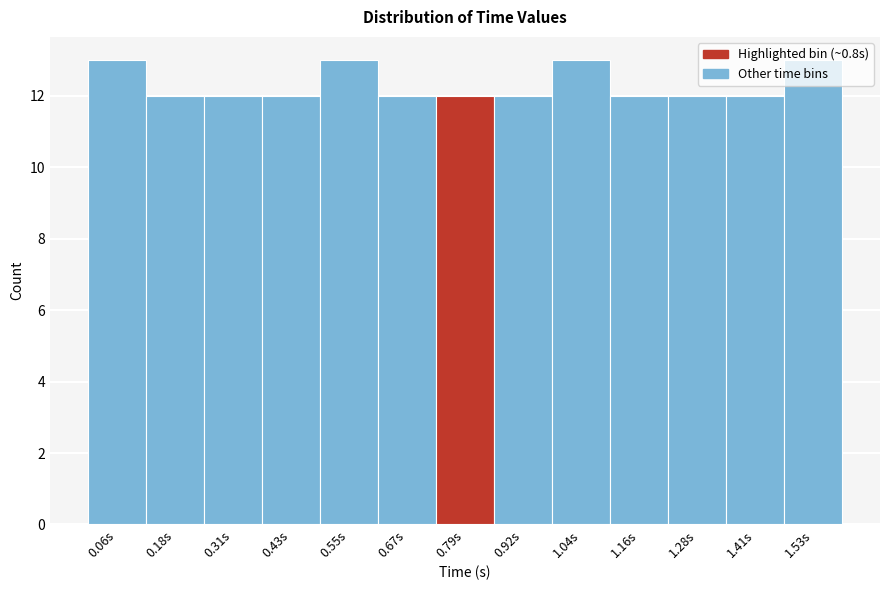

How tall is the bar that spans 1.34 to 1.46 on the x-axis? Neither the bar edges nor the heights are printed on the chart, so give them approximately, as read against the axes.

12